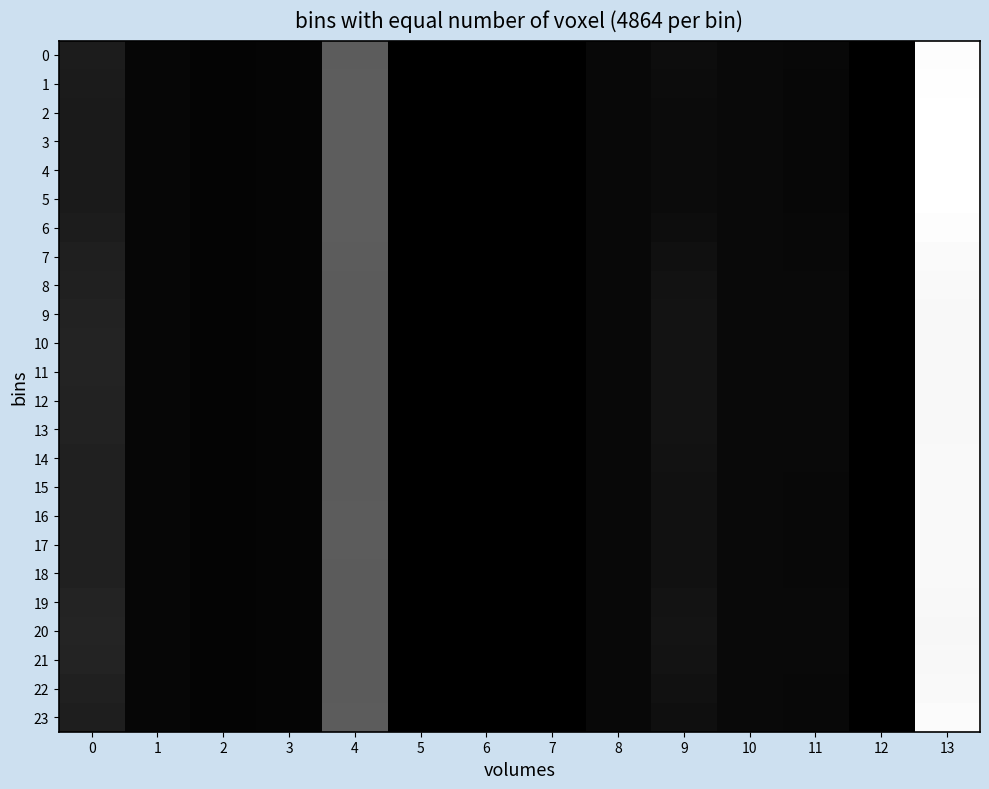

At which category is the sum across all series the highest?

13